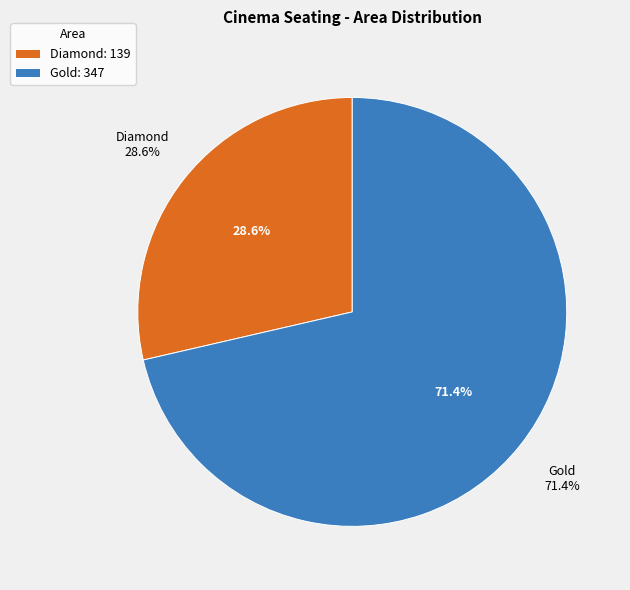

To the nearest percent, what is the combined percentage of Gold and Diamond?

100%